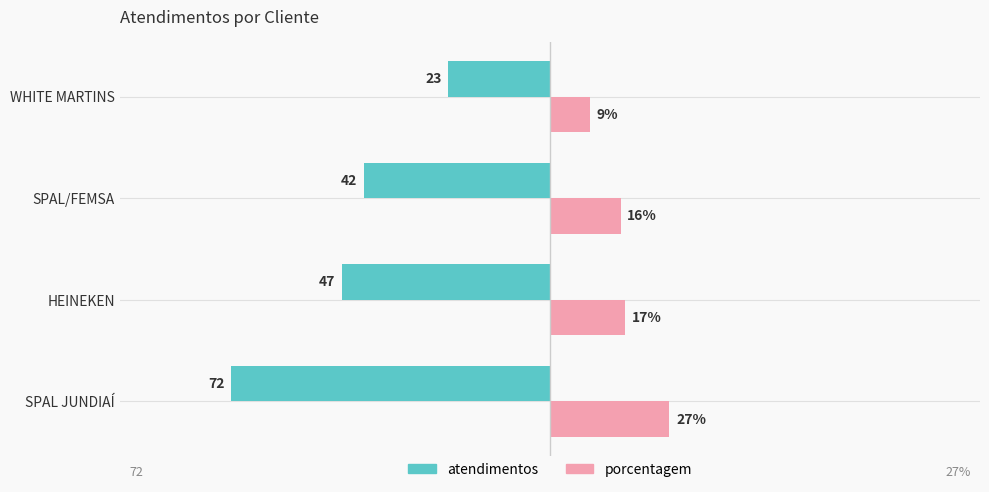

Which series changed the most between SPAL JUNDIAÍ and WHITE MARTINS?

atendimentos